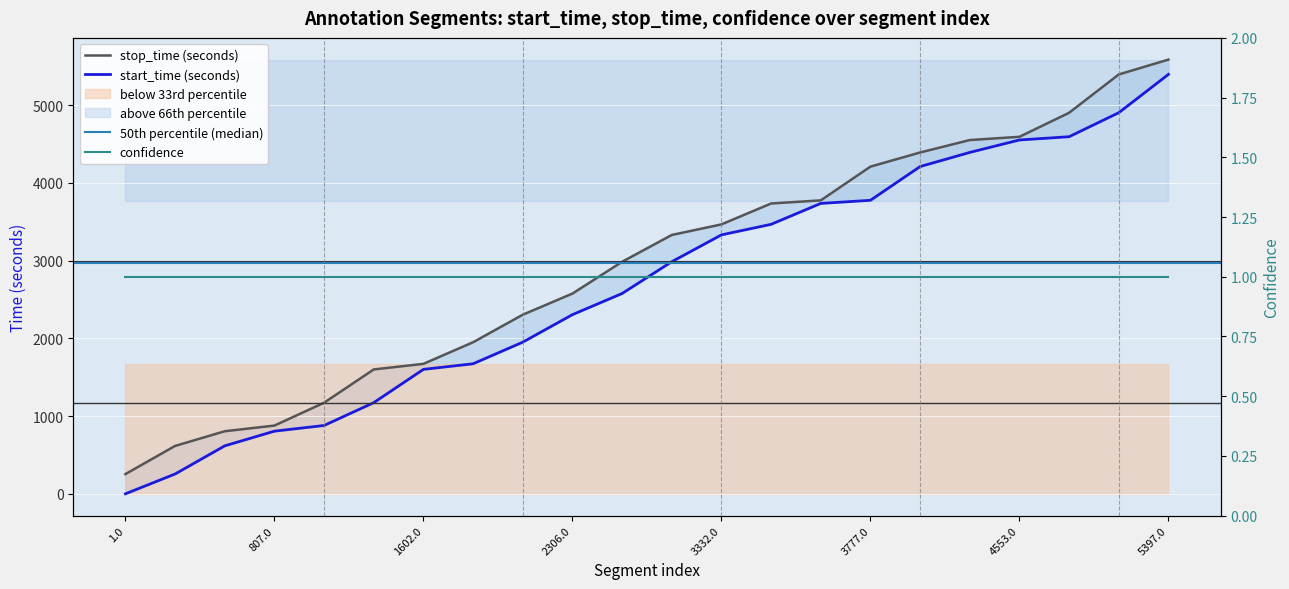

Reading left to right, extract all data points from this chart.

start_time: 1	256	618	807	880	1174	1602	1674	1952	2306	2578	2987	3332	3468	3737	3777	4211	4393	4553	4595	4904	5397
stop_time: 255	617	806	879	1173	1601	1673	1951	2305	2577	2986	3331	3467	3736	3776	4210	4392	4552	4594	4903	5396	5587